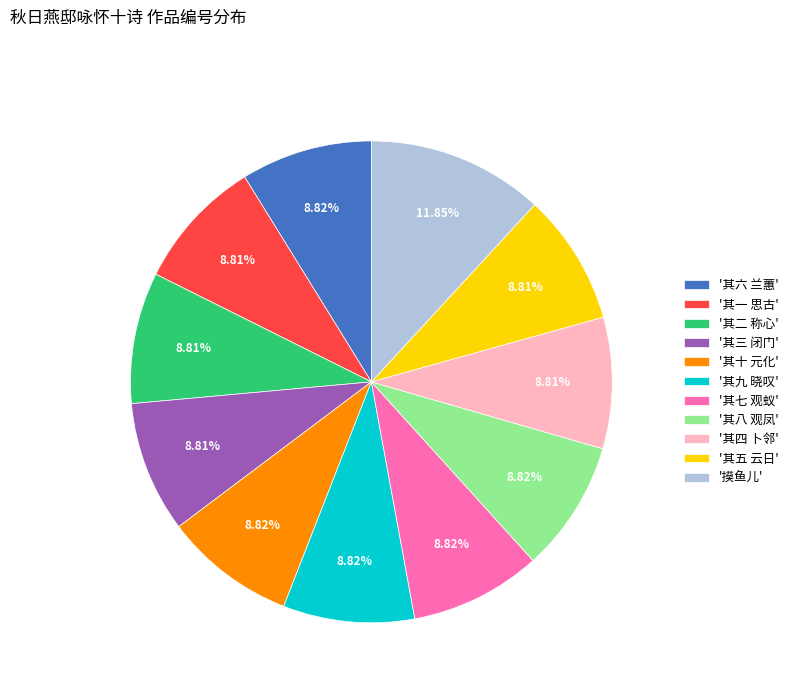

What is the largest slice in the pie chart?

'摸鱼儿'